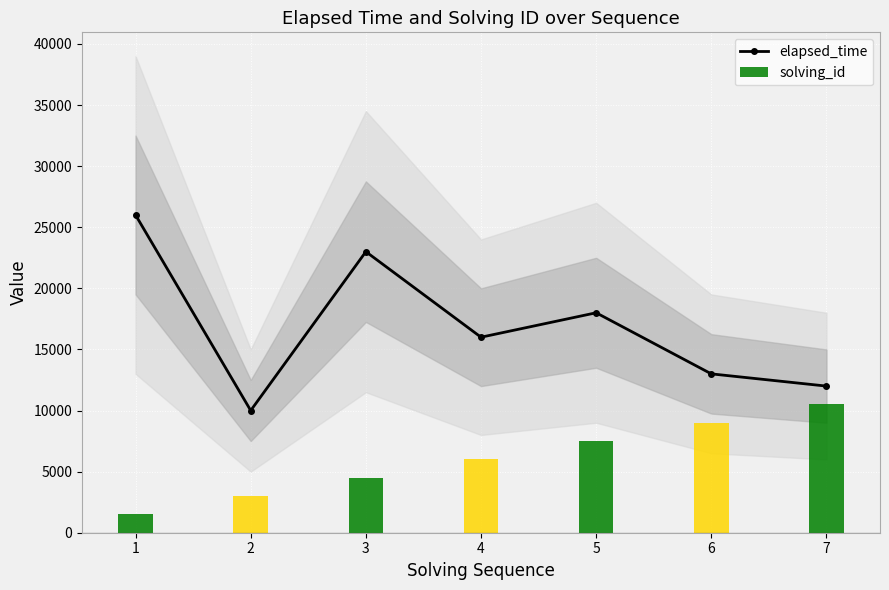

What is the difference between the second highest and minimum values?

13000